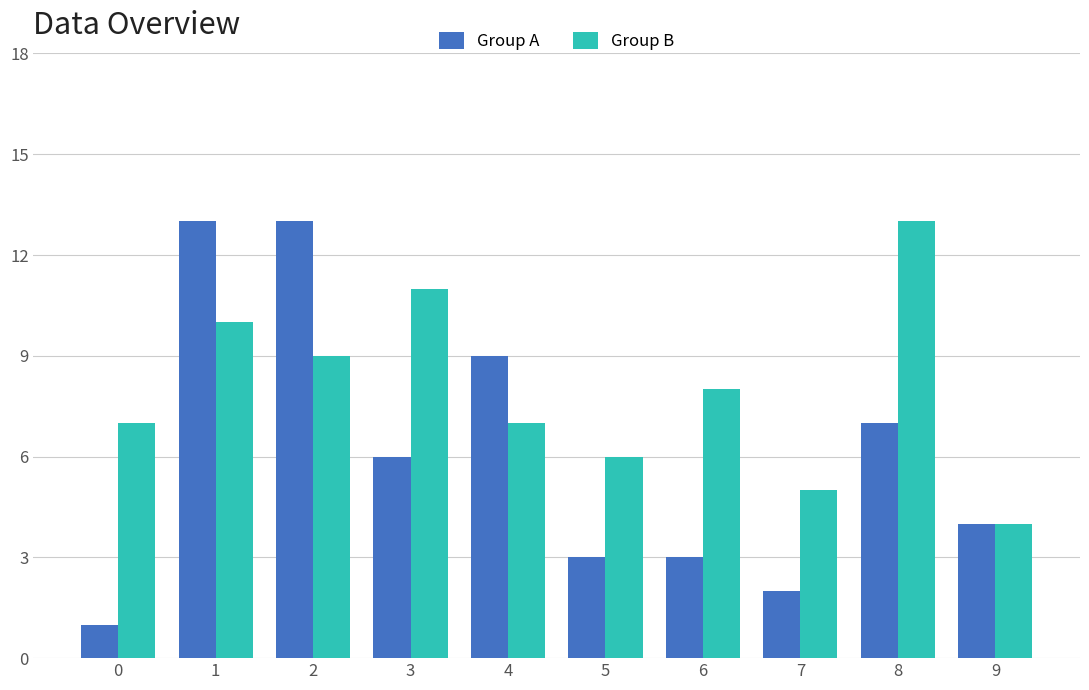

Which series has the widest spread of values?

Group A